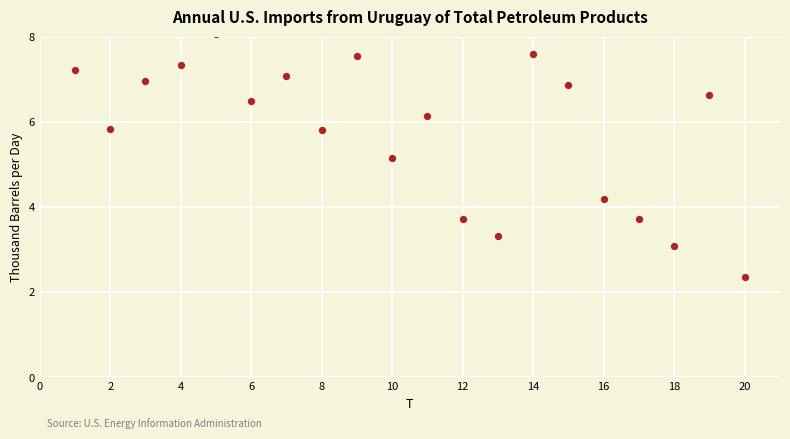

What is the range of Y values (max minus min)?

5.7